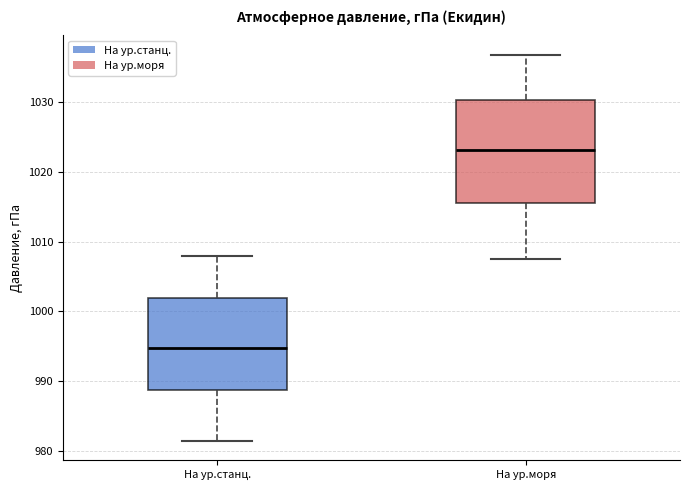

Which box has the lowest median line?

На ур.станц.